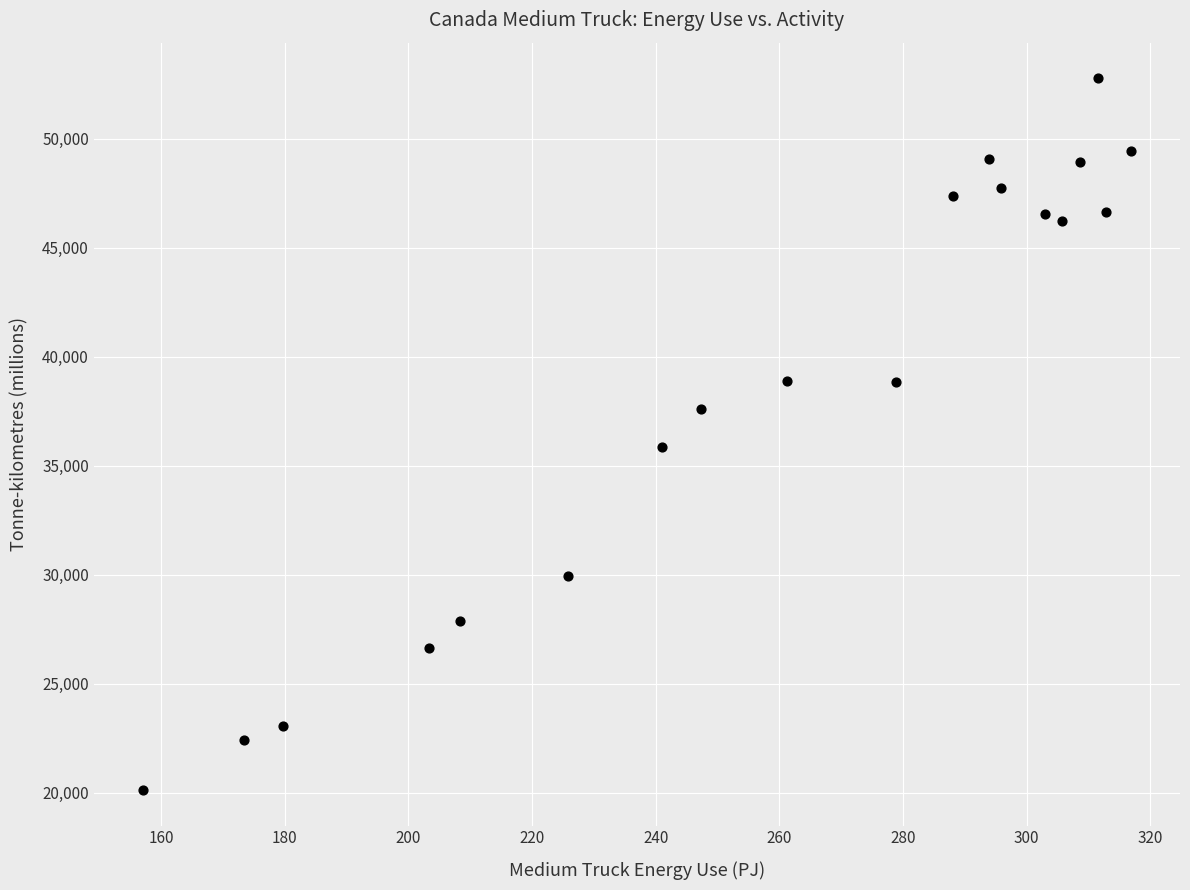

What is the range of Y values (max minus min)?

32648.7